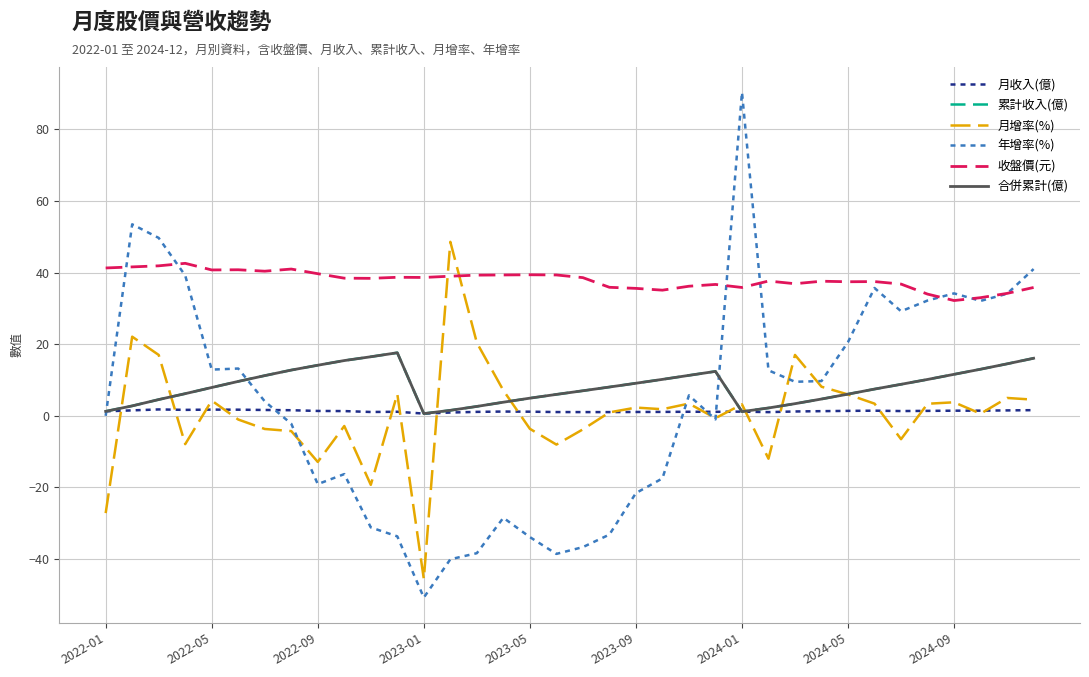

Reading left to right, what are all the values shown in this chart?

月收入(億): 1.2	1.5	1.8	1.6	1.7	1.7	1.6	1.6	1.4	1.3	1.1	1.1	0.6	0.9	1.1	1.2	1.1	1.0	1.0	1.0	1.1	1.1	1.1	1.1	1.2	1.0	1.2	1.3	1.4	1.4	1.3	1.4	1.4	1.4	1.5	1.6
累計收入(億): 1.2	2.8	4.5	6.2	7.9	9.6	11.2	12.8	14.1	15.4	16.5	17.6	0.6	1.5	2.6	3.8	4.9	6.0	7.0	8.0	9.1	10.2	11.3	12.4	1.2	2.2	3.4	4.7	6.0	7.5	8.8	10.2	11.6	13.0	14.5	16.1
月增率(%): -27.2	22.1	17.0	-7.9	4.2	-1.1	-3.7	-4.3	-12.9	-2.9	-19.3	6.1	-45.6	48.6	20.4	7.1	-3.6	-8.1	-3.8	0.9	2.3	1.8	3.4	-0.7	3.2	-12.0	17.0	8.1	6.0	3.4	-6.5	3.4	3.8	0.6	5.0	4.5
年增率(%): -0.0	53.5	49.7	39.2	12.9	13.2	4.0	-2.2	-19.1	-16.3	-31.2	-33.7	-50.8	-40.1	-38.4	-28.5	-33.9	-38.6	-36.7	-33.2	-21.6	-17.5	5.7	-1.0	90.4	12.7	9.5	9.7	20.6	35.7	29.2	32.2	34.2	32.1	34.1	41.0
收盤價(元): 41.3	41.6	41.9	42.6	40.8	40.8	40.4	41.0	39.7	38.5	38.4	38.7	38.6	39.0	39.3	39.4	39.4	39.4	38.6	35.9	35.6	35.1	36.2	36.7	35.9	37.6	36.9	37.6	37.5	37.5	36.8	34.0	32.2	33.0	34.2	35.9
合併累計(億): 1.2	2.8	4.5	6.2	7.9	9.6	11.2	12.8	14.1	15.4	16.5	17.6	0.6	1.5	2.6	3.8	4.9	6.0	7.0	8.0	9.1	10.2	11.3	12.4	1.2	2.2	3.4	4.7	6.0	7.5	8.8	10.2	11.6	13.0	14.5	16.1